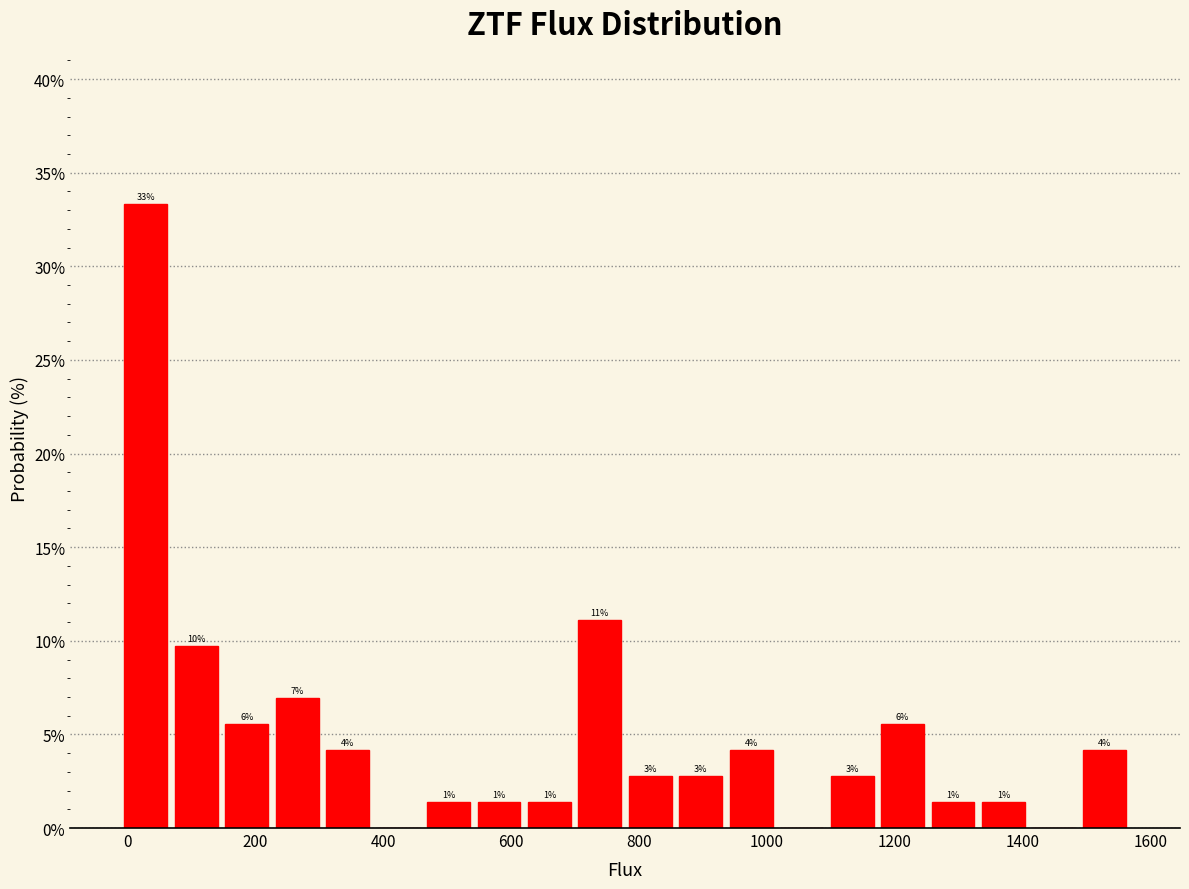

Around what value on the x-axis is the tallest bar? Give the approximate position of its centre, as read against the axis.

20